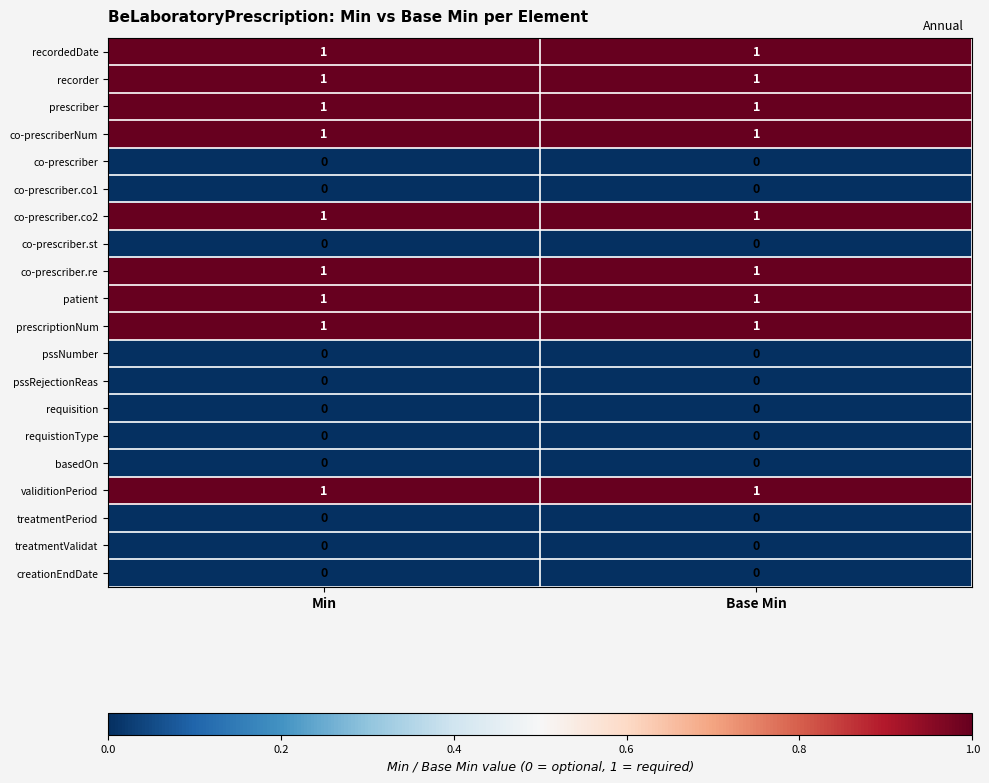

Is the value of patient at Base Min greater than the value of creationEndDate at Base Min?

Yes